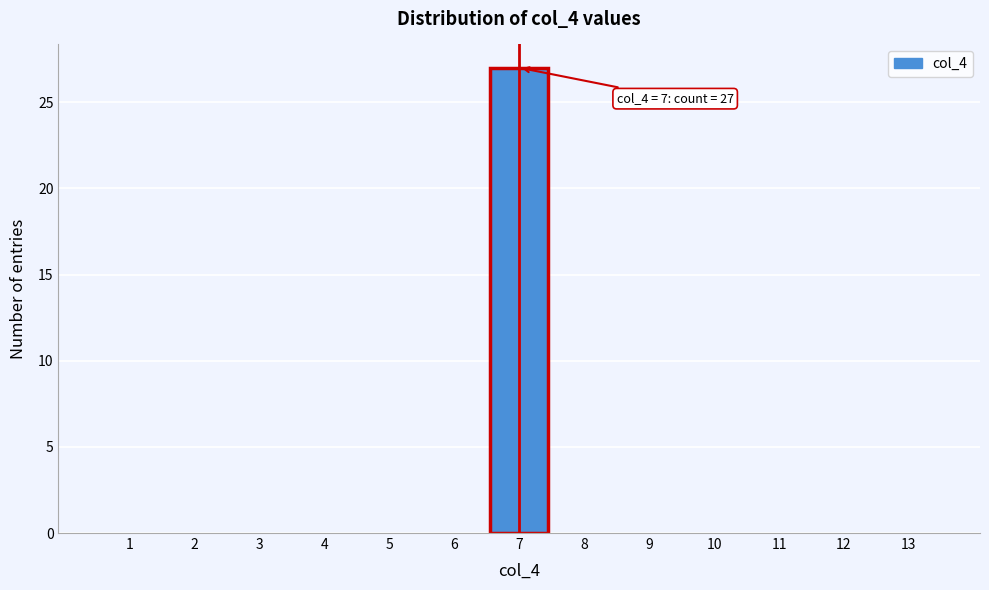

Reading right to left, extract all data points from this chart.

13=0	12=0	11=0	10=0	9=0	8=0	7=27	6=0	5=0	4=0	3=0	2=0	1=0